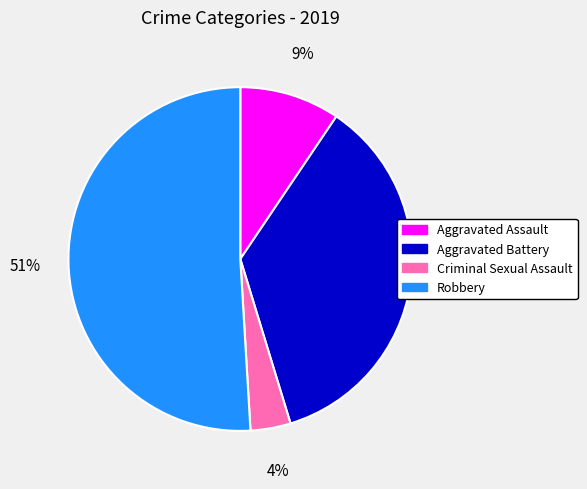

Which category has the biggest portion of the pie?

Robbery